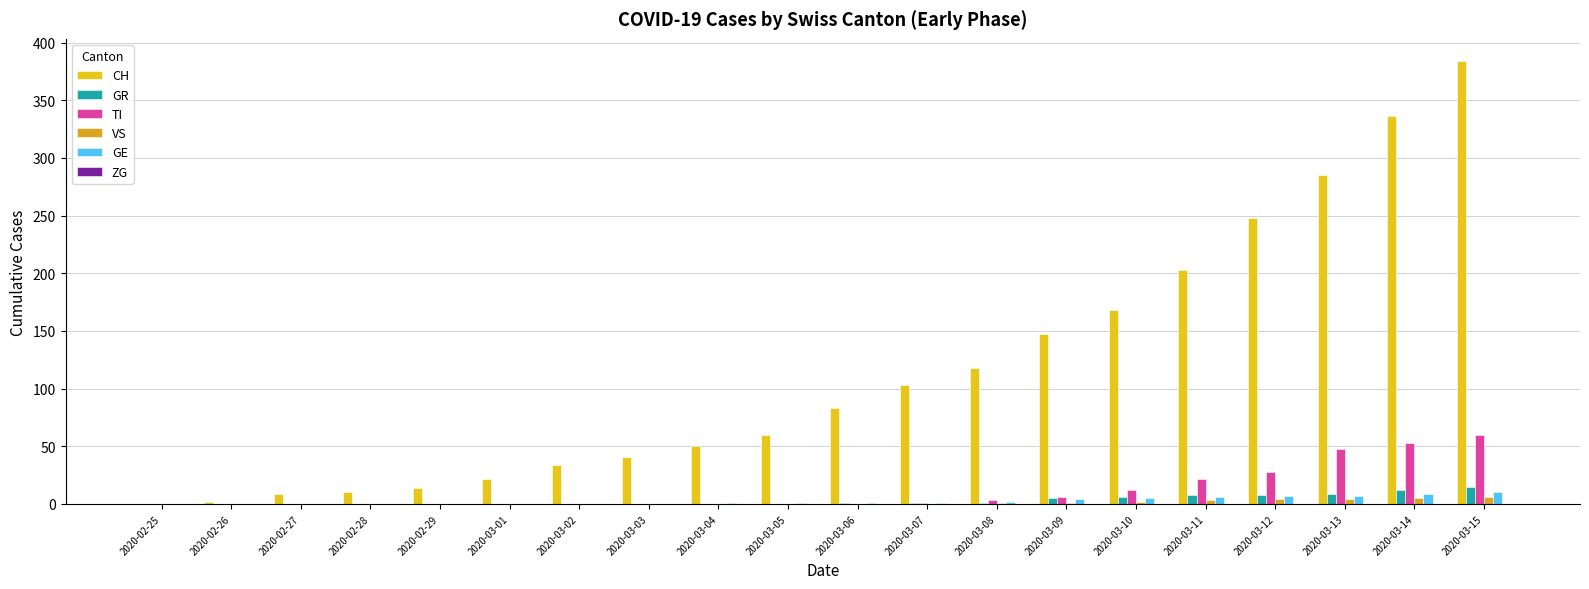

How many groups of bars are there?

20